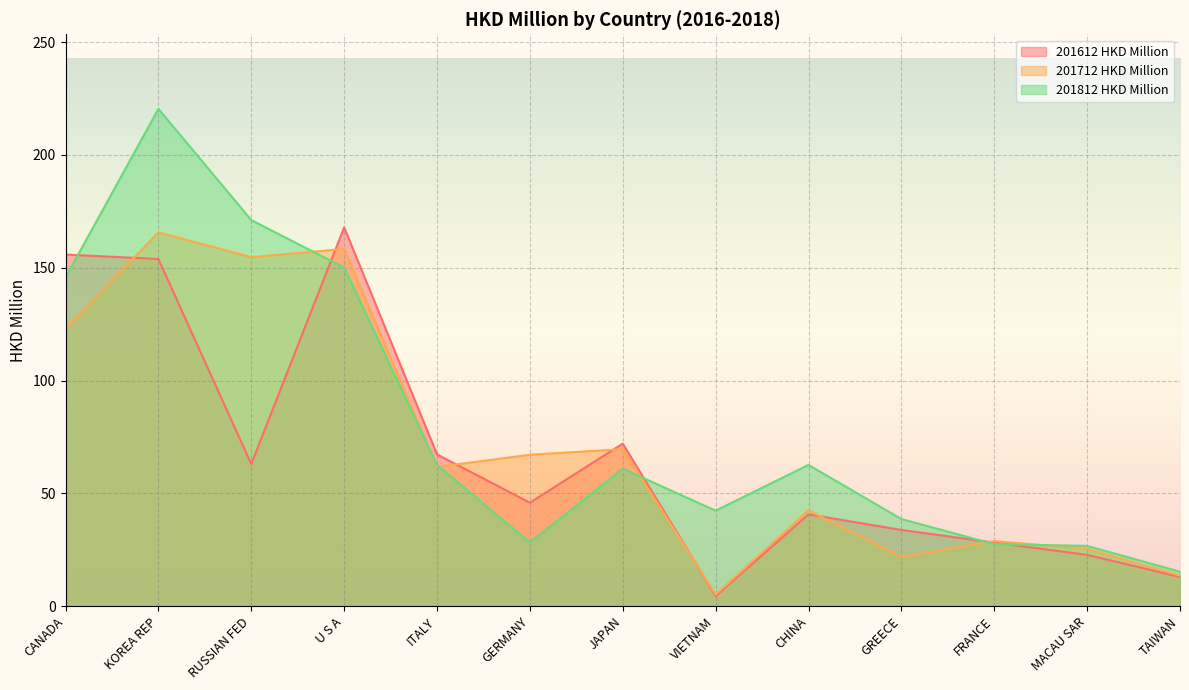

What is the average value of the 201612 HKD Million series?

66.8